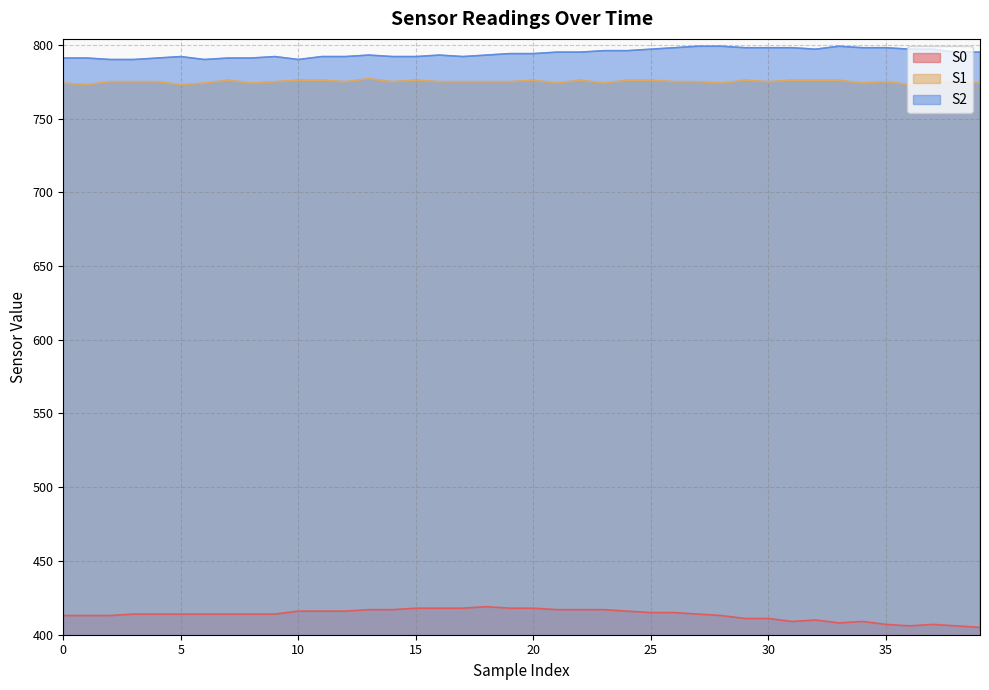

True or false: S2 and S1 cross at least once.

False